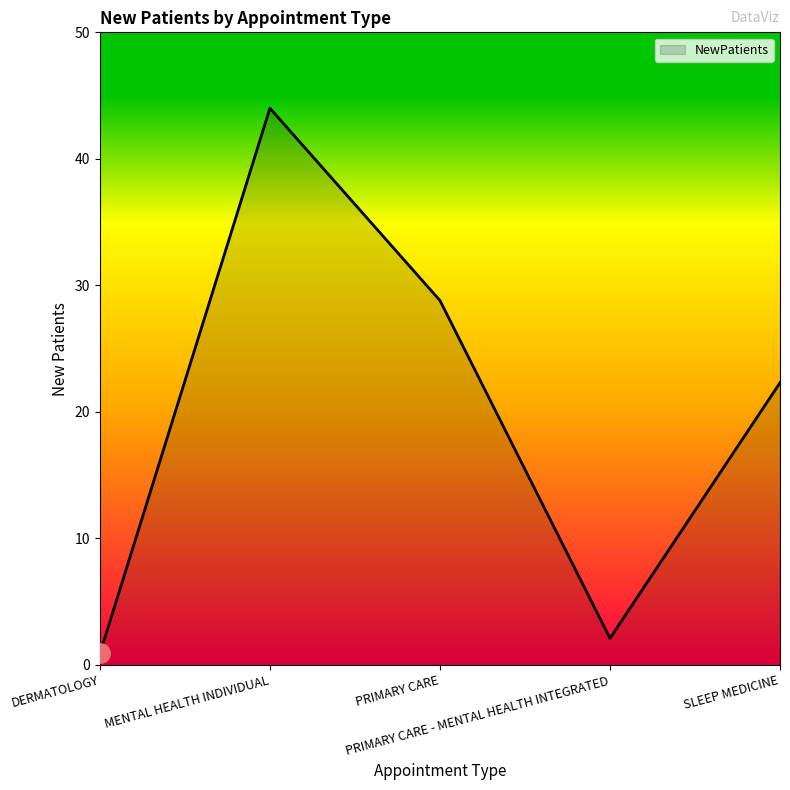

At which label does the data first exceed 22?

MENTAL HEALTH INDIVIDUAL